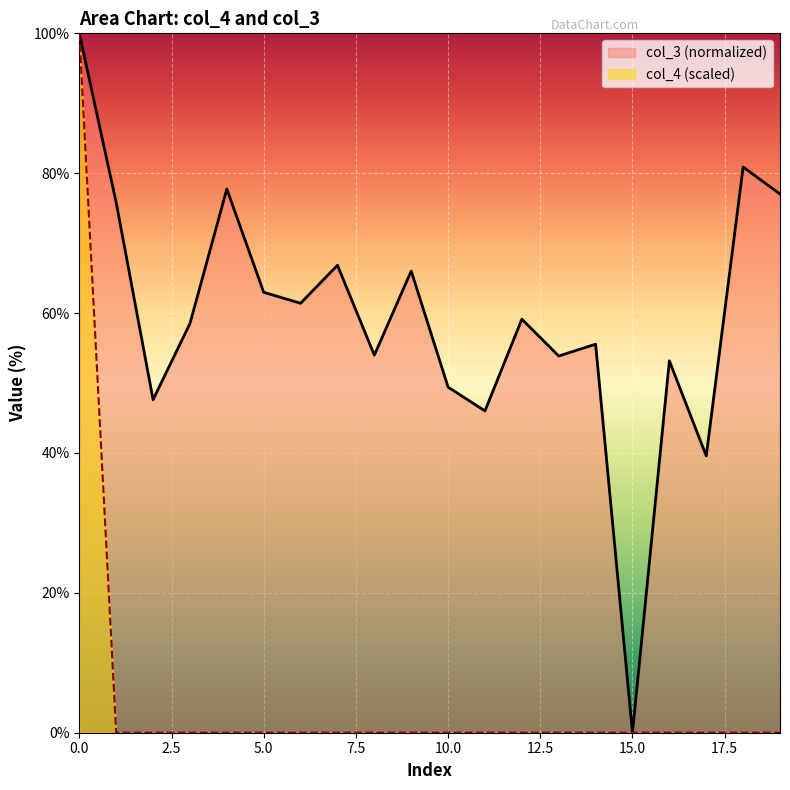

What is the label of the 12th point from the left?

11